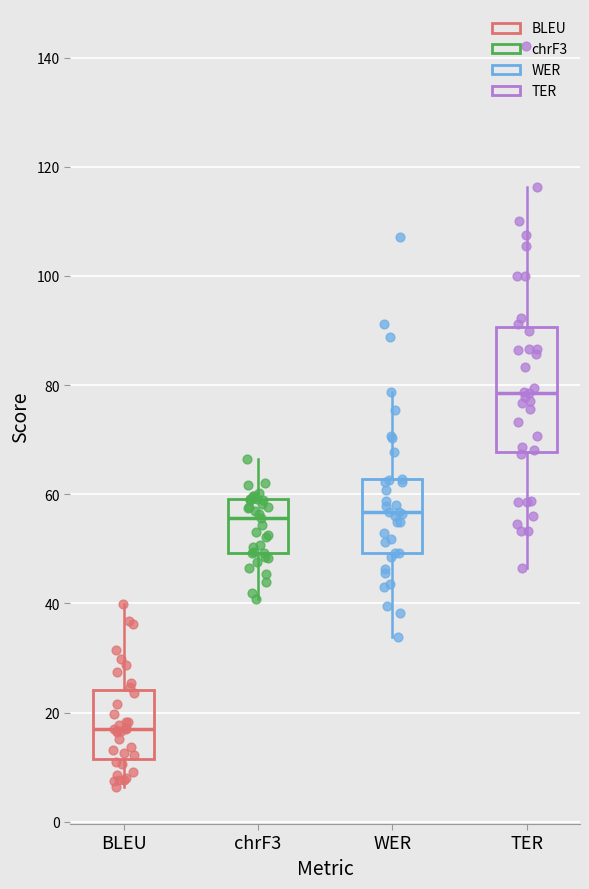

Reading left to right, transcribe this box plot: for each box, give where its median line is, the range the box spans, and where its two whiskers end, as read against the y-axis. The values are not printed on the chart, so give them approximately, as read against the axis.

BLEU: median 16, box 12 to 24, whiskers 6 to 40
chrF3: median 56, box 50 to 60, whiskers 40 to 66
WER: median 56, box 50 to 62, whiskers 34 to 78
TER: median 78, box 68 to 90, whiskers 46 to 116